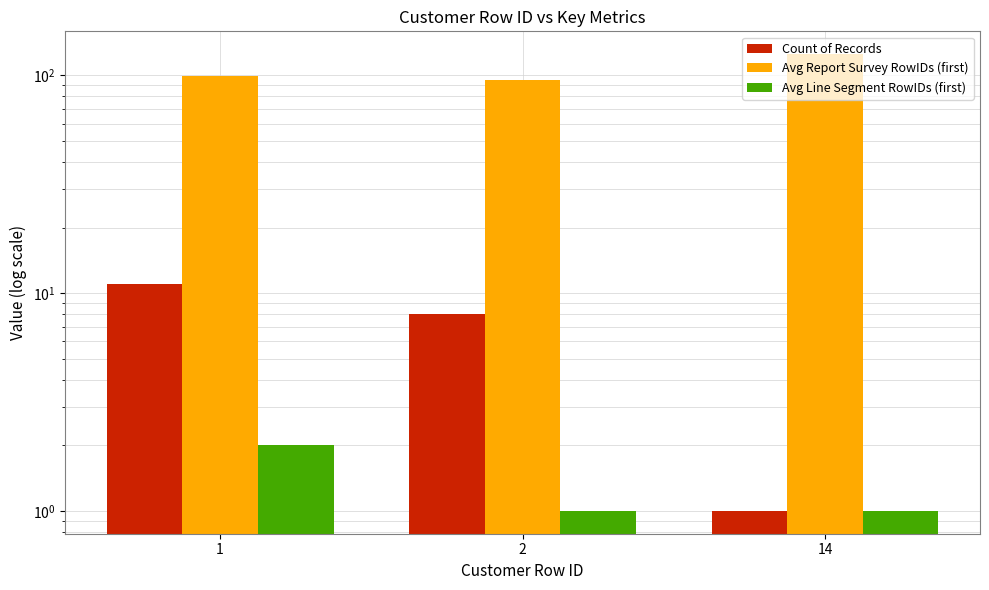

Are the bars horizontal?

No